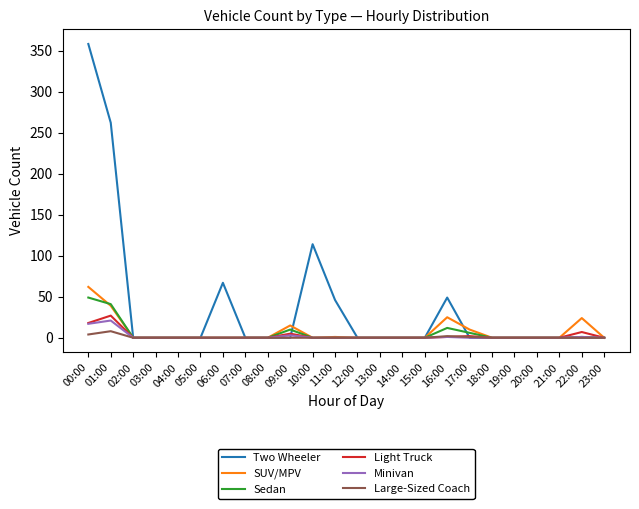

At how many categories does at least one series exceed 199?

2